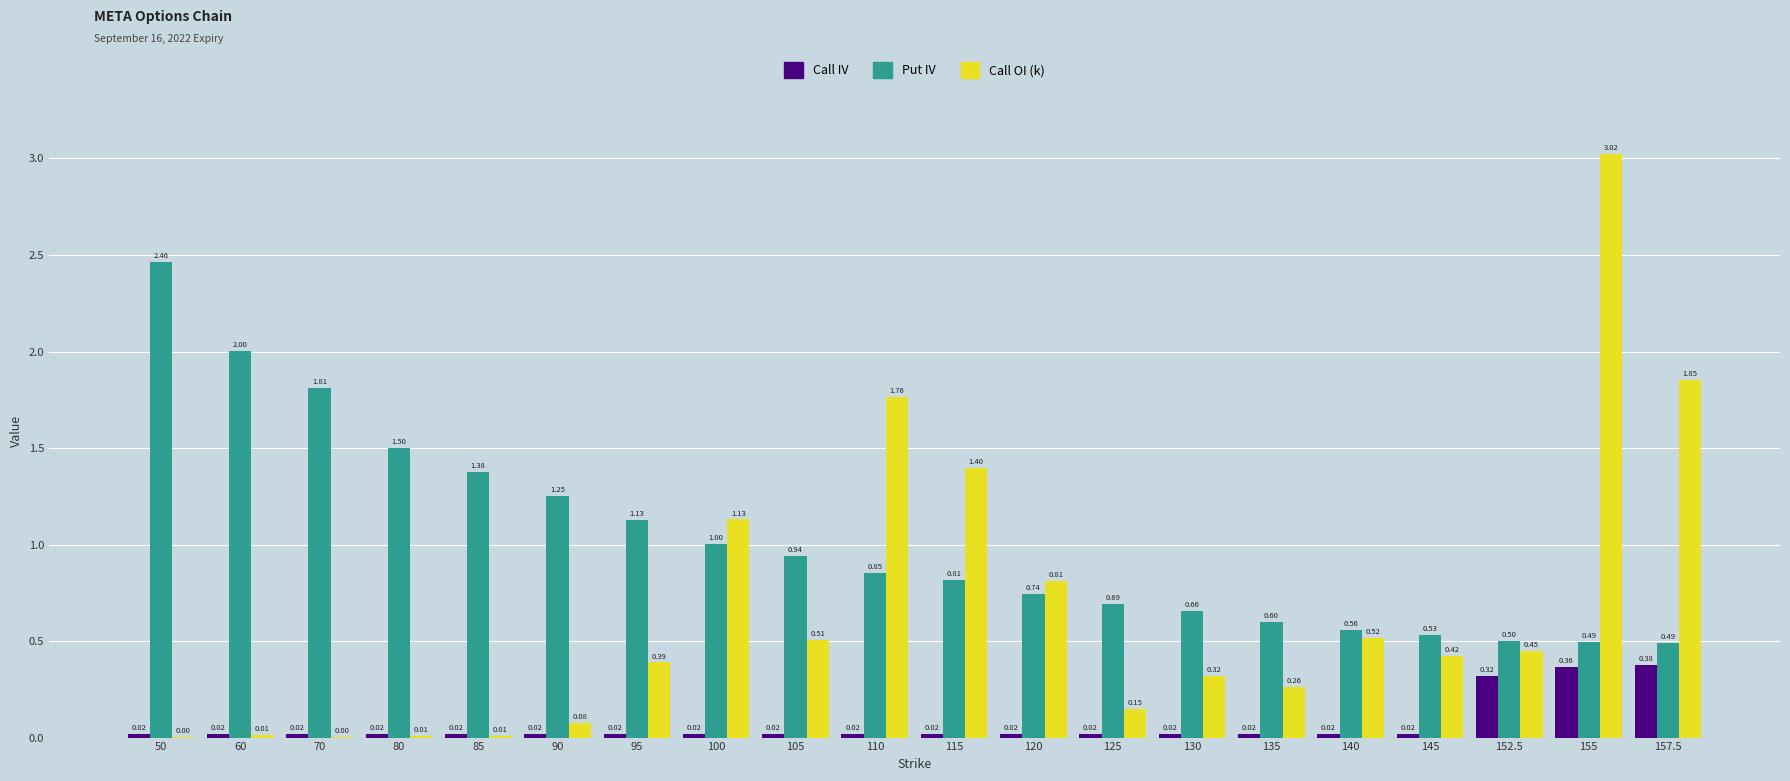

What is the sum of all Call IV values?

1.4